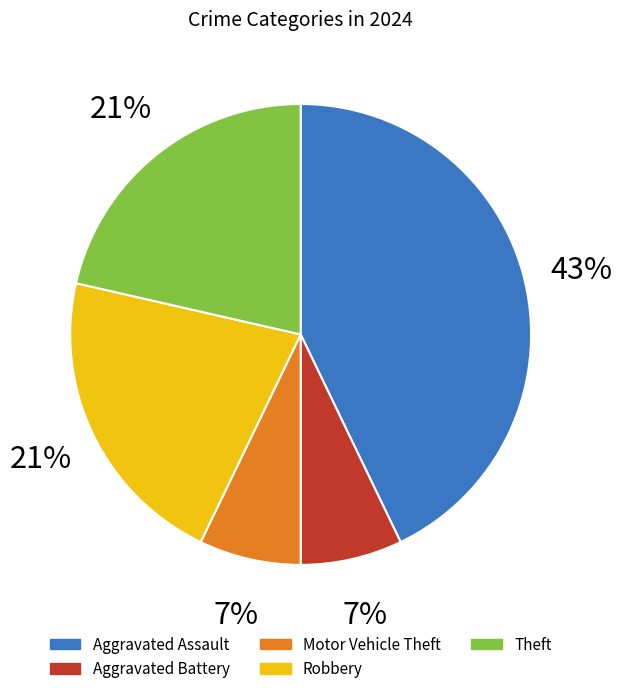

Is there a majority slice in this chart?

No